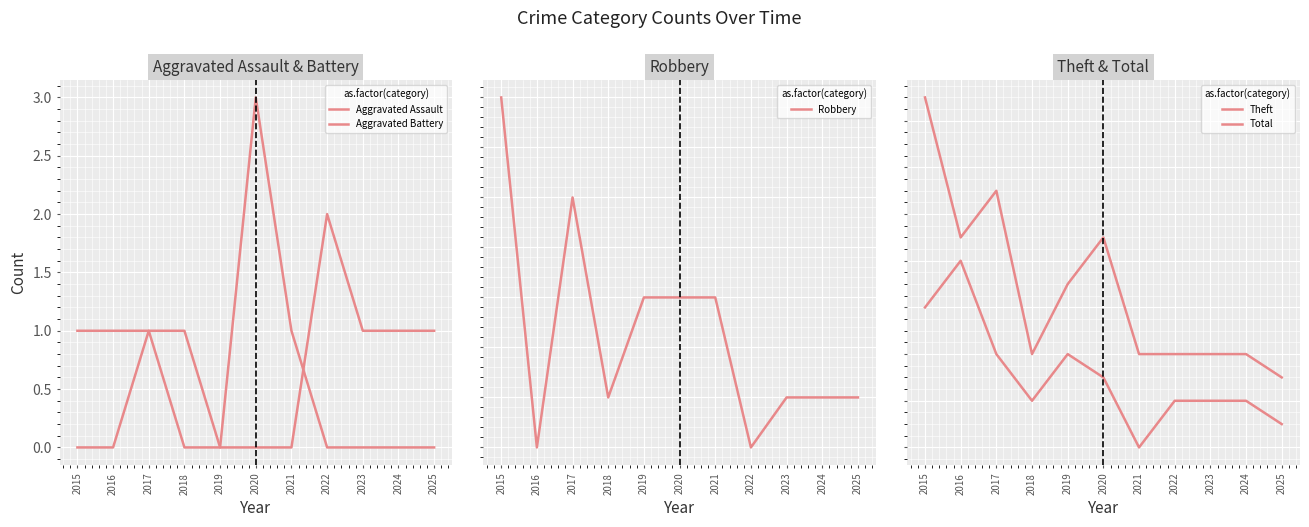

What is the total value across all series at 2020?

18